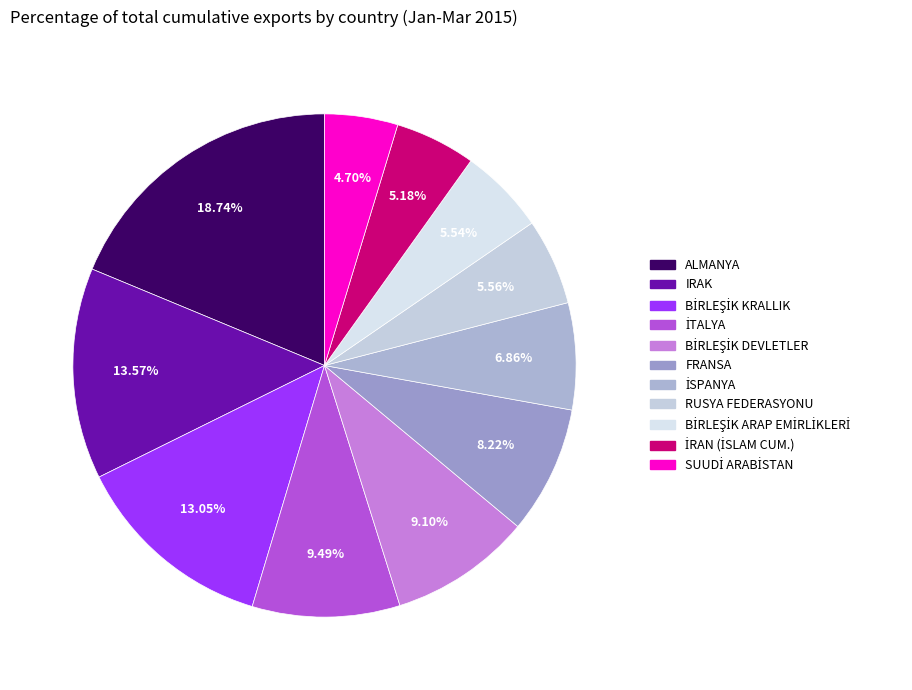

Is FRANSA the majority of the pie?

No